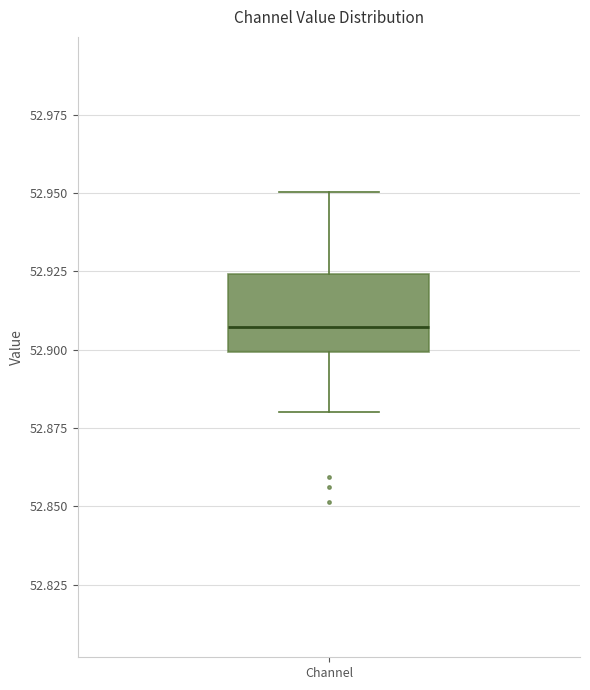

Where does the upper whisker of the box for Channel end on the y-axis? The values are not printed on the chart, so give them approximately, as read against the axis.

52.950